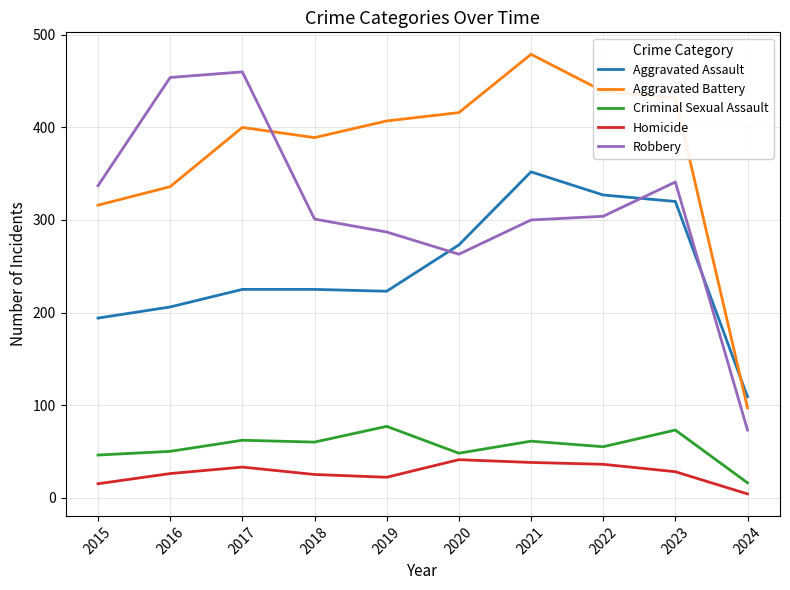

What is the smallest value displayed?

4